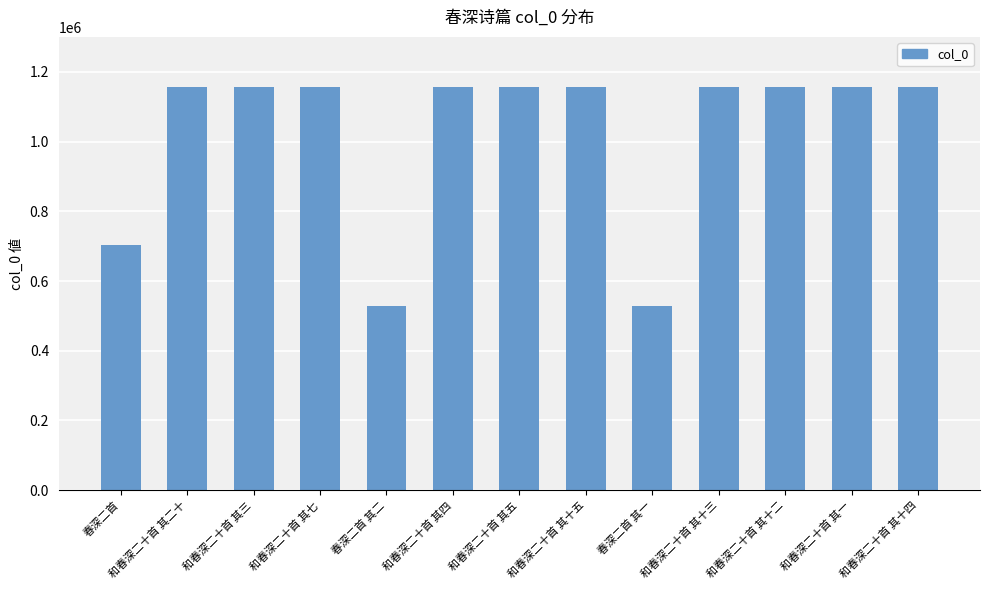

What is the value of the 12th bar from the left?

1156167